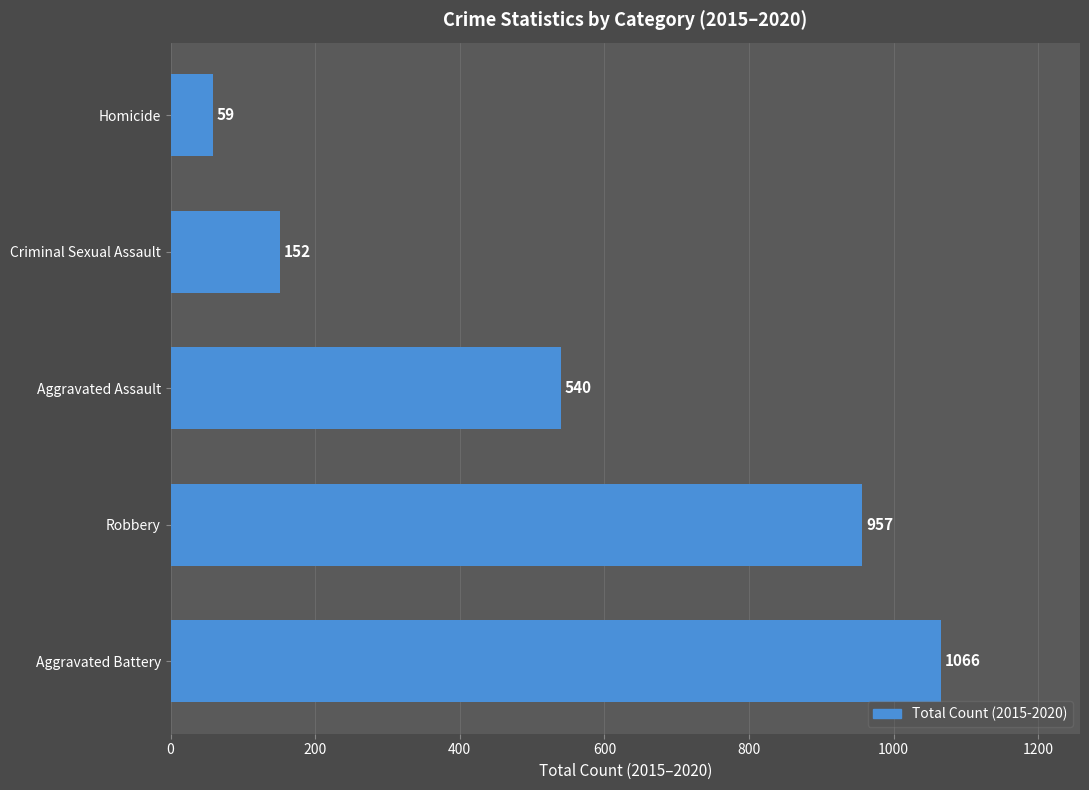

The value at Aggravated Assault is 183. True or false?

False